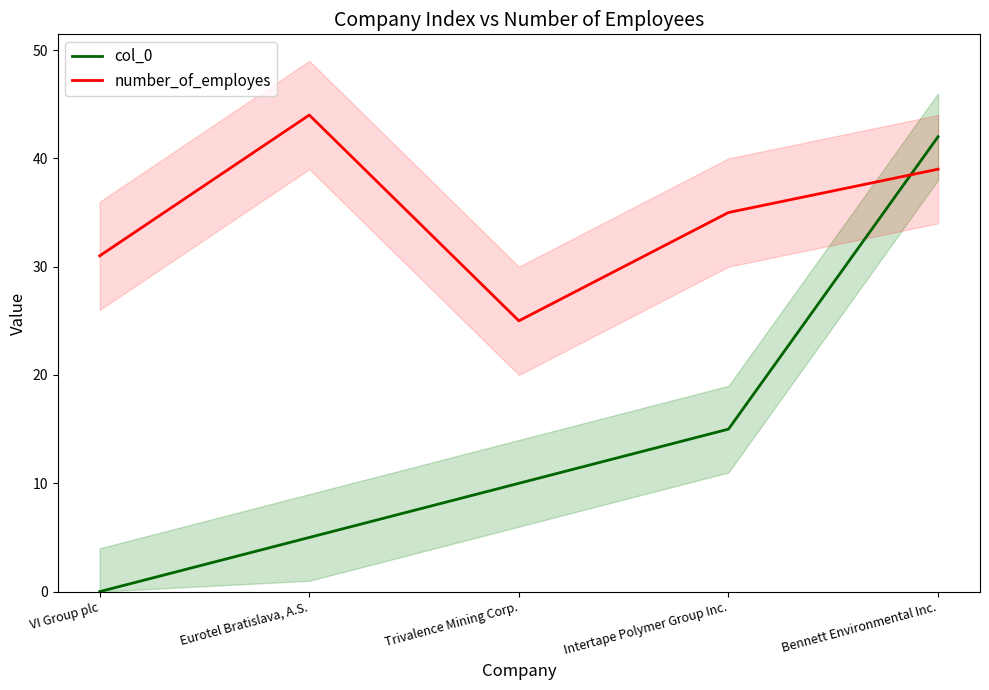

Which series changed the most between Trivalence Mining Corp. and Bennett Environmental Inc.?

col_0